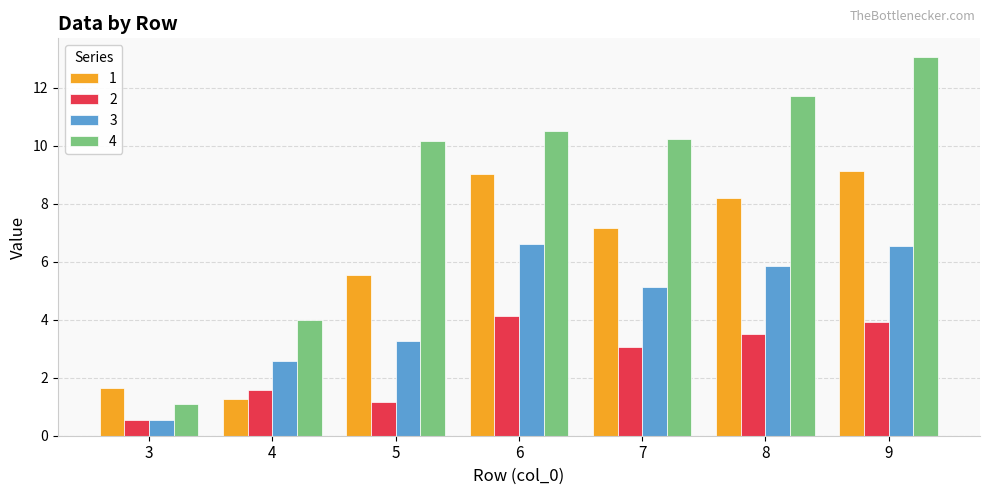

What is the maximum value shown in the chart?

13.0